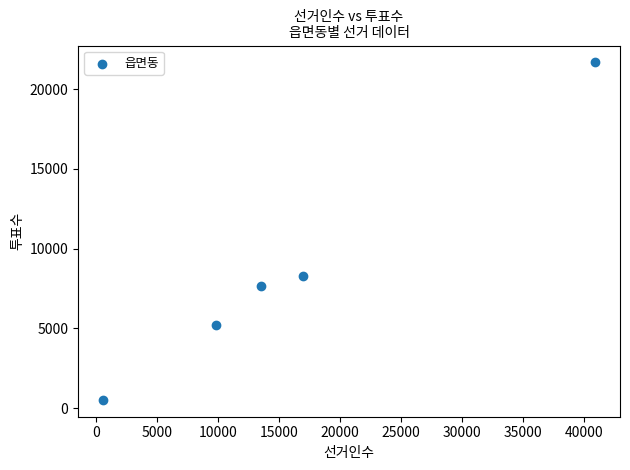

What Y value in the scatter plot is closest to 11098?

8281